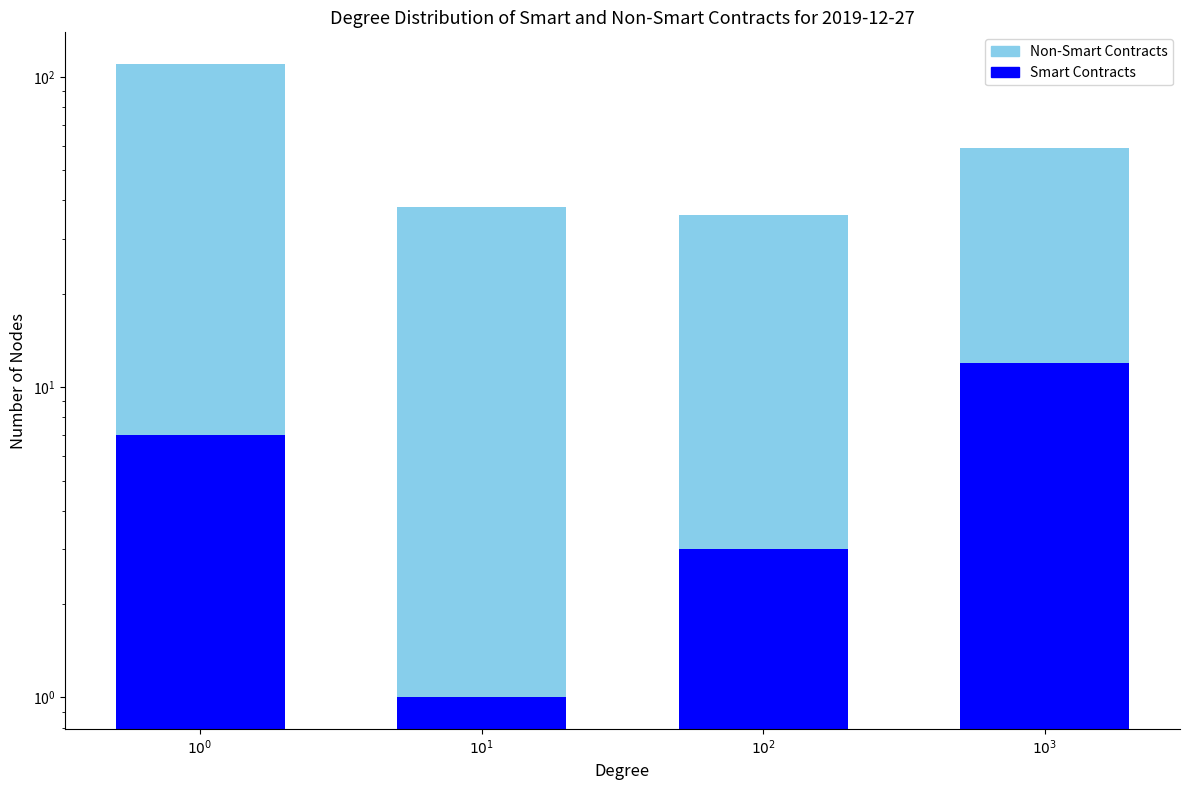

What is the sum of all Smart Contracts values?

23